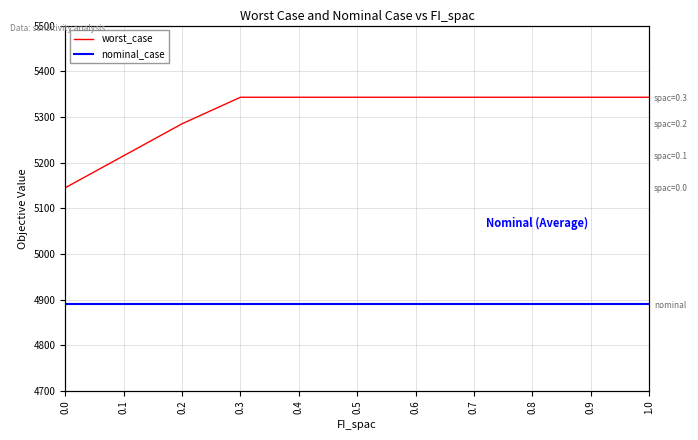

What is the sum of all worst_case values?

58389.1